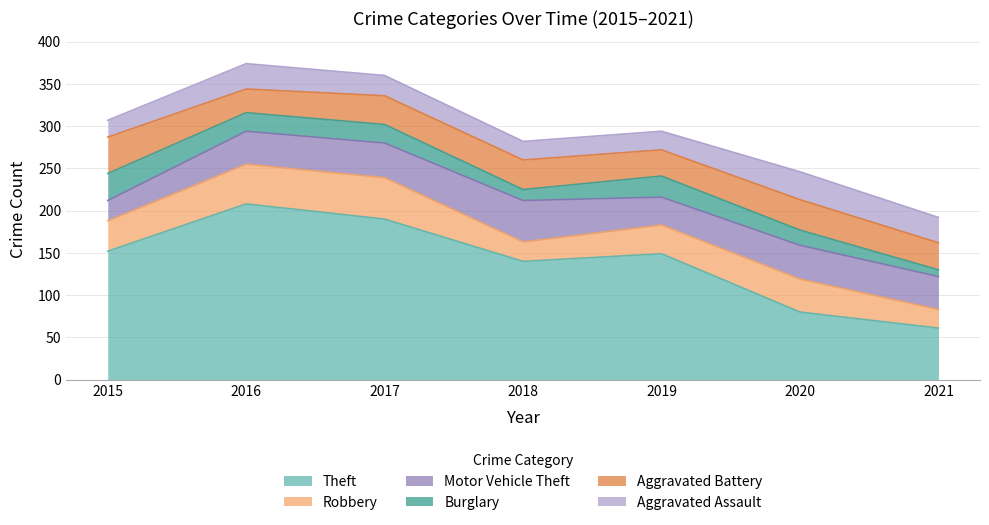

How many lines are shown in the chart?

6